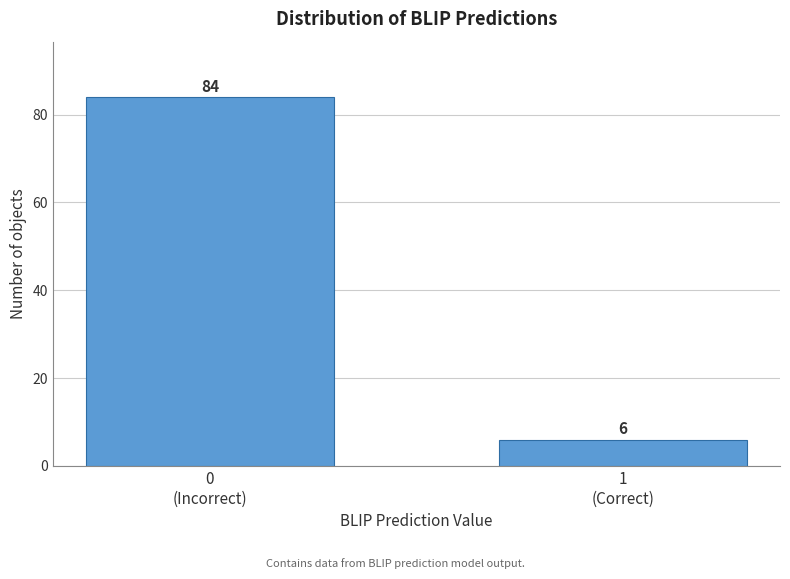

Reading left to right, extract all data points from this chart.

84	6